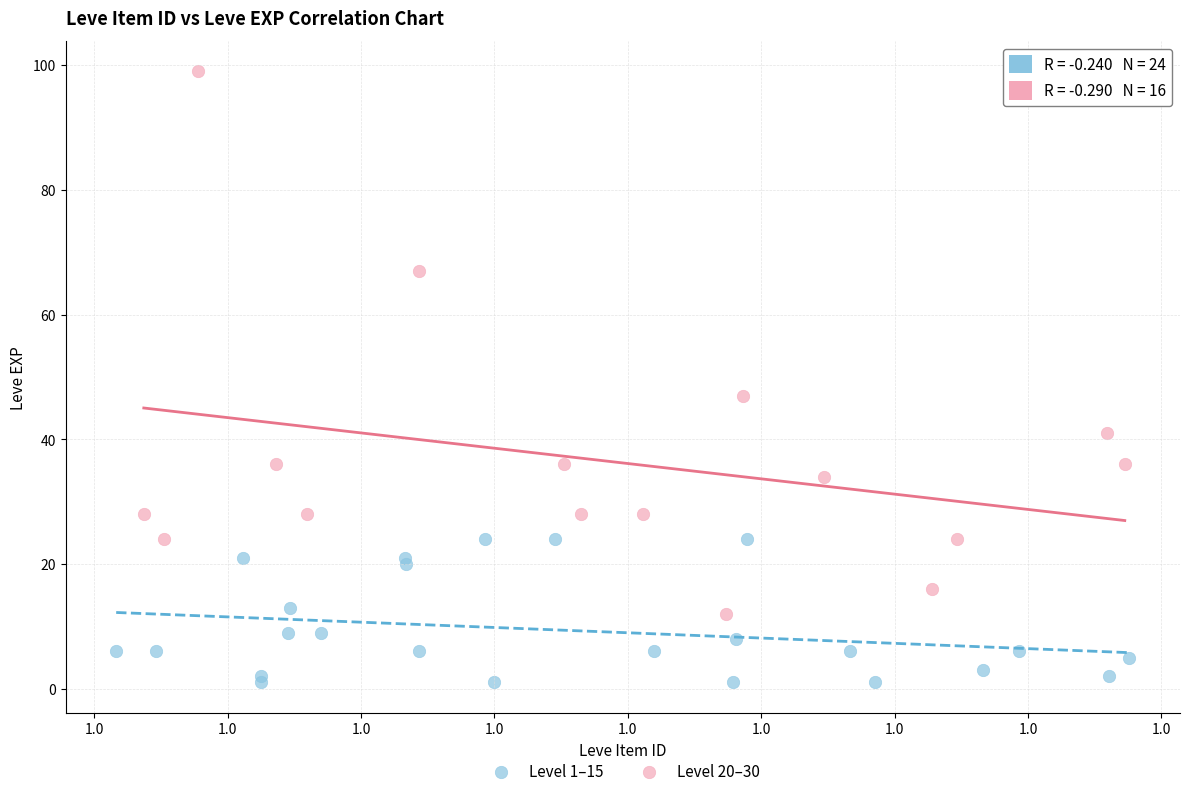

Which series contains the highest Y value?

Level 20–30